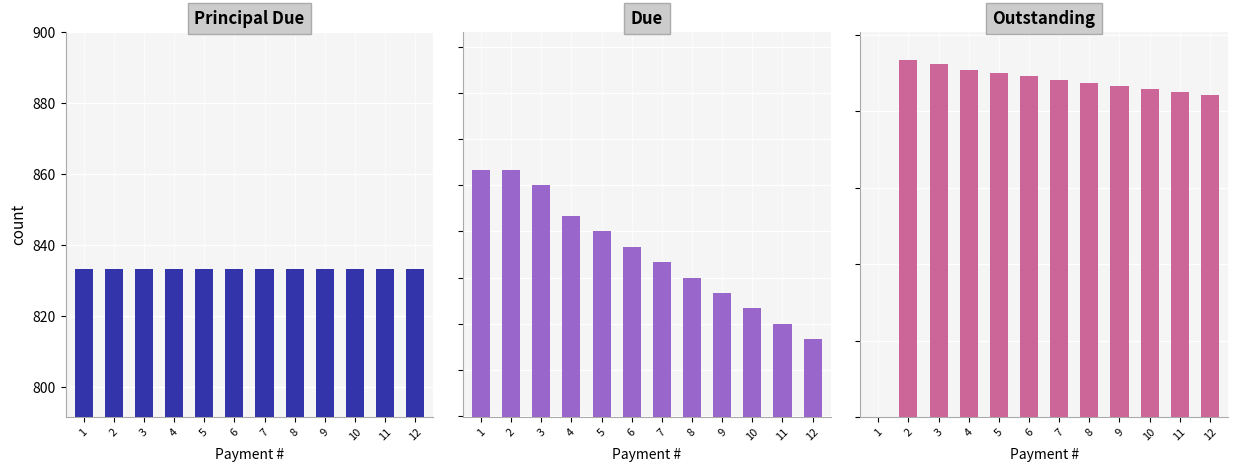

At 8, list the series in order from smallest to largest.

Principal Due, Due, Outstanding